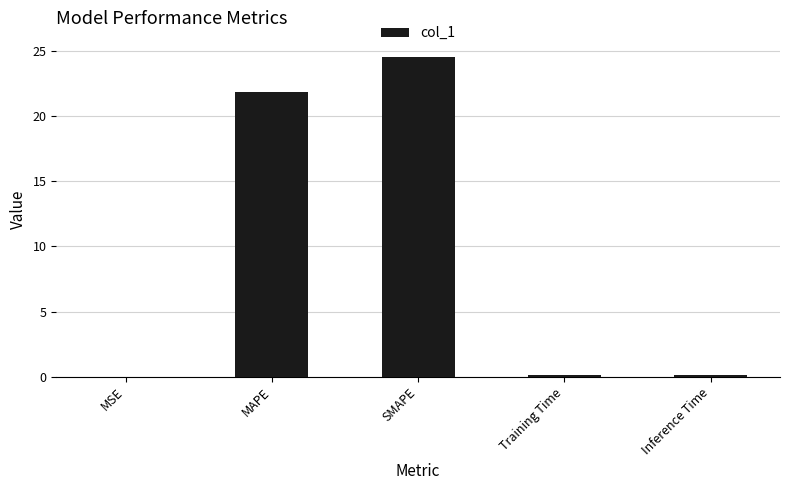

True or false: the data shows 0.0 at MSE.

True